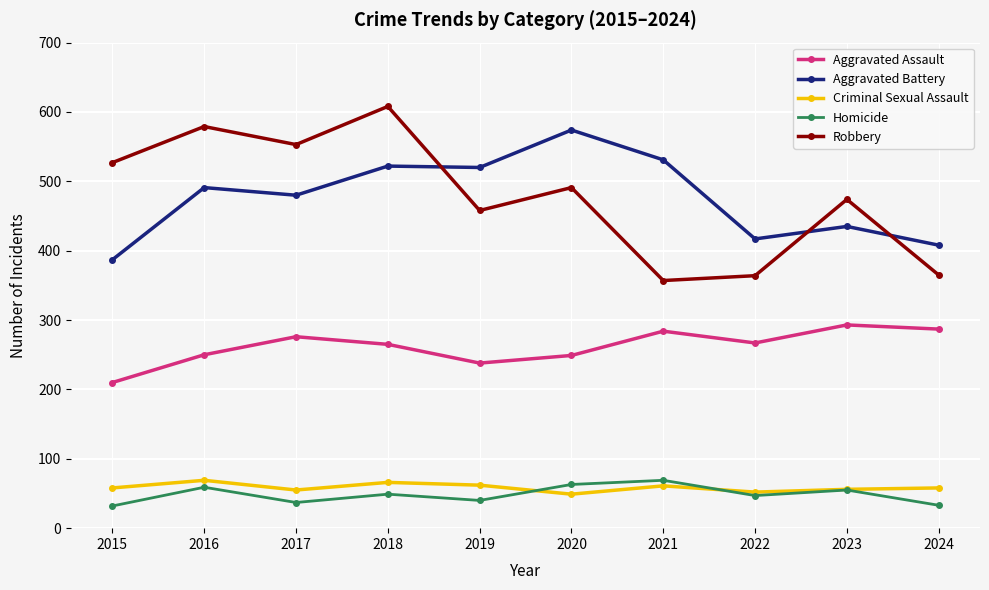

Which series has the largest range (max minus min)?

Robbery